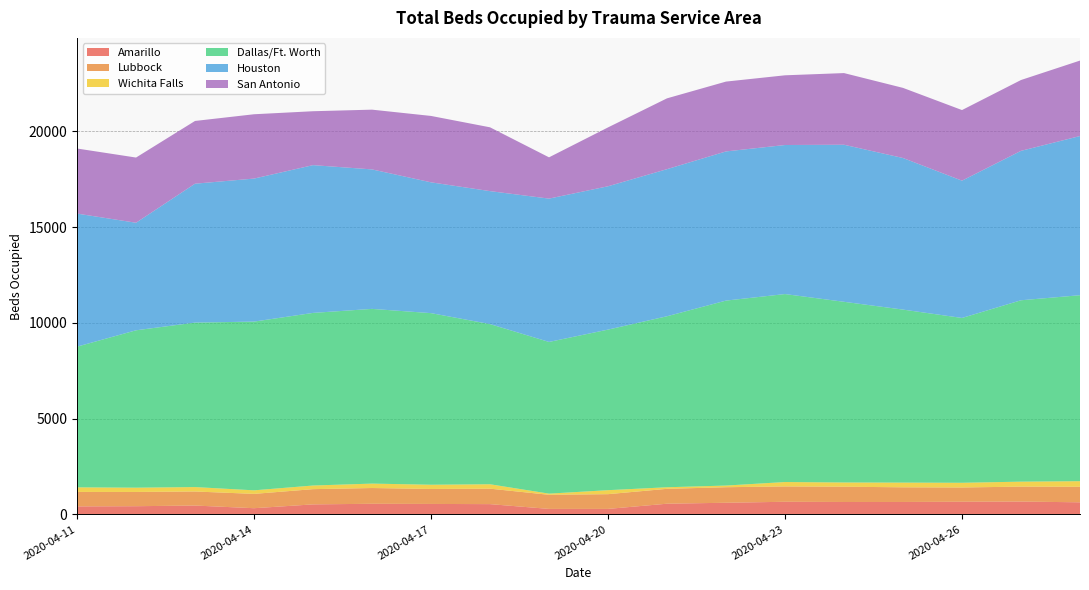

Reading right to left, extract all data points from this chart.

Amarillo: 2020-04-28=630	2020-04-27=669	2020-04-26=660	2020-04-25=648	2020-04-24=647	2020-04-23=658	2020-04-22=607	2020-04-21=557	2020-04-20=286	2020-04-19=286	2020-04-18=535	2020-04-17=545	2020-04-16=553	2020-04-15=522	2020-04-14=322	2020-04-13=461	2020-04-12=427	2020-04-11=417
Lubbock: 2020-04-28=812	2020-04-27=781	2020-04-26=744	2020-04-25=765	2020-04-24=798	2020-04-23=801	2020-04-22=811	2020-04-21=777	2020-04-20=769	2020-04-19=736	2020-04-18=807	2020-04-17=782	2020-04-16=823	2020-04-15=795	2020-04-14=748	2020-04-13=734	2020-04-12=744	2020-04-11=755
Wichita Falls: 2020-04-28=291	2020-04-27=259	2020-04-26=246	2020-04-25=246	2020-04-24=221	2020-04-23=230	2020-04-22=87	2020-04-21=82	2020-04-20=209	2020-04-19=61	2020-04-18=231	2020-04-17=221	2020-04-16=231	2020-04-15=190	2020-04-14=186	2020-04-13=231	2020-04-12=223	2020-04-11=240
Dallas/Ft. Worth: 2020-04-28=9712	2020-04-27=9472	2020-04-26=8607	2020-04-25=9035	2020-04-24=9435	2020-04-23=9816	2020-04-22=9659	2020-04-21=8930	2020-04-20=8385	2020-04-19=7922	2020-04-18=8364	2020-04-17=8961	2020-04-16=9124	2020-04-15=9014	2020-04-14=8811	2020-04-13=8589	2020-04-12=8219	2020-04-11=7347
Houston: 2020-04-28=8313	2020-04-27=7803	2020-04-26=7170	2020-04-25=7916	2020-04-24=8202	2020-04-23=7784	2020-04-22=7790	2020-04-21=7682	2020-04-20=7485	2020-04-19=7485	2020-04-18=6944	2020-04-17=6831	2020-04-16=7284	2020-04-15=7717	2020-04-14=7469	2020-04-13=7254	2020-04-12=5616	2020-04-11=6949
San Antonio: 2020-04-28=3940	2020-04-27=3699	2020-04-26=3687	2020-04-25=3662	2020-04-24=3742	2020-04-23=3640	2020-04-22=3647	2020-04-21=3698	2020-04-20=3074	2020-04-19=2155	2020-04-18=3332	2020-04-17=3467	2020-04-16=3120	2020-04-15=2815	2020-04-14=3359	2020-04-13=3276	2020-04-12=3405	2020-04-11=3398